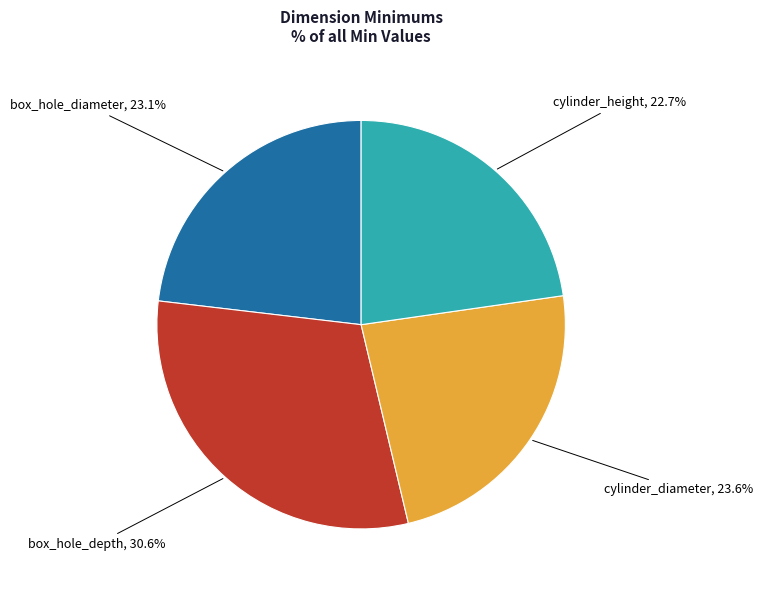

Is there a majority slice in this chart?

No